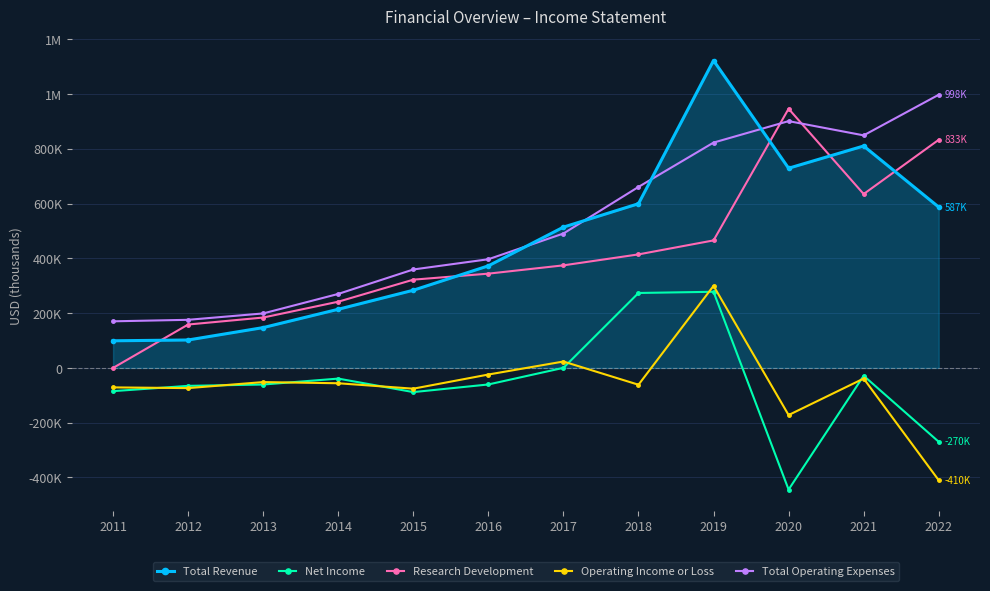

Does the chart have visible grid lines?

Yes